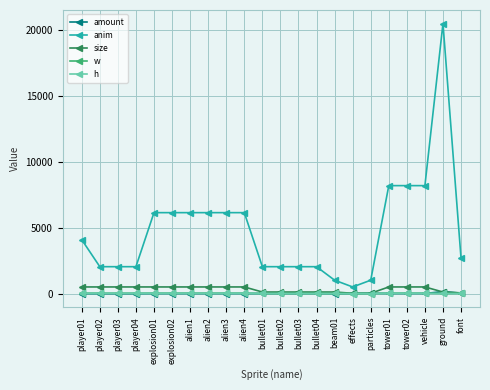

How many interior local peaks does the anim series have?

1